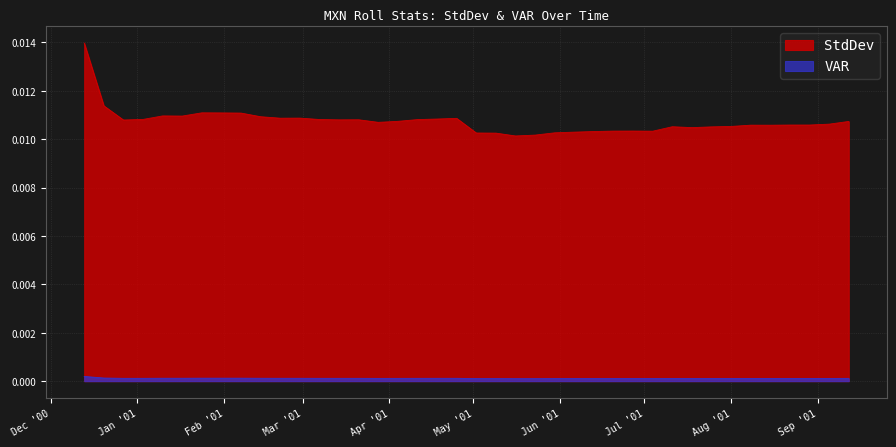

Rank the series by their maximum value, from highest to lowest.

StdDev, VAR